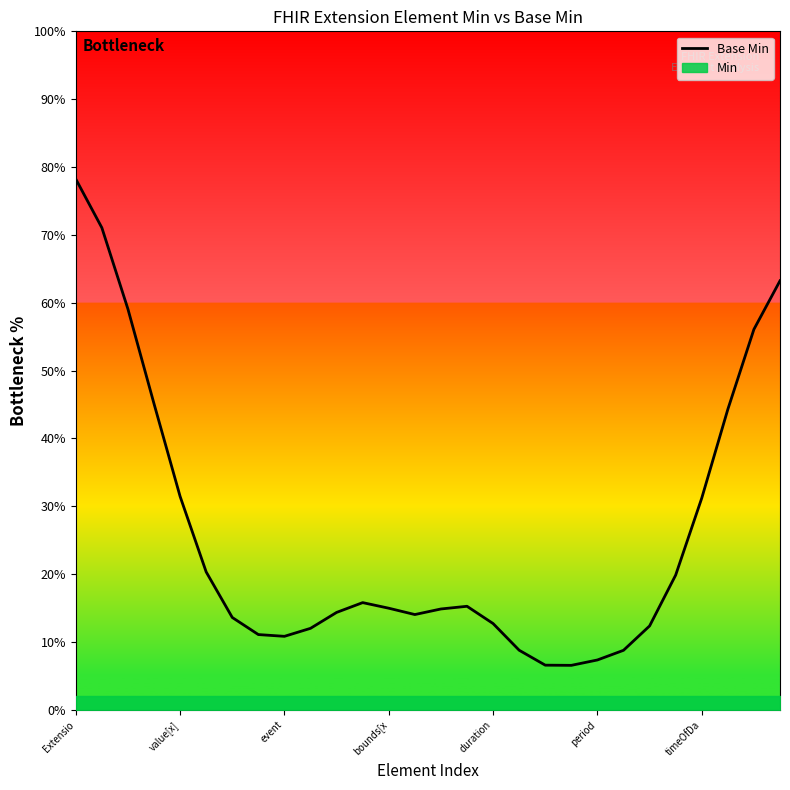

What is the minimum value for Base Min?

6.6